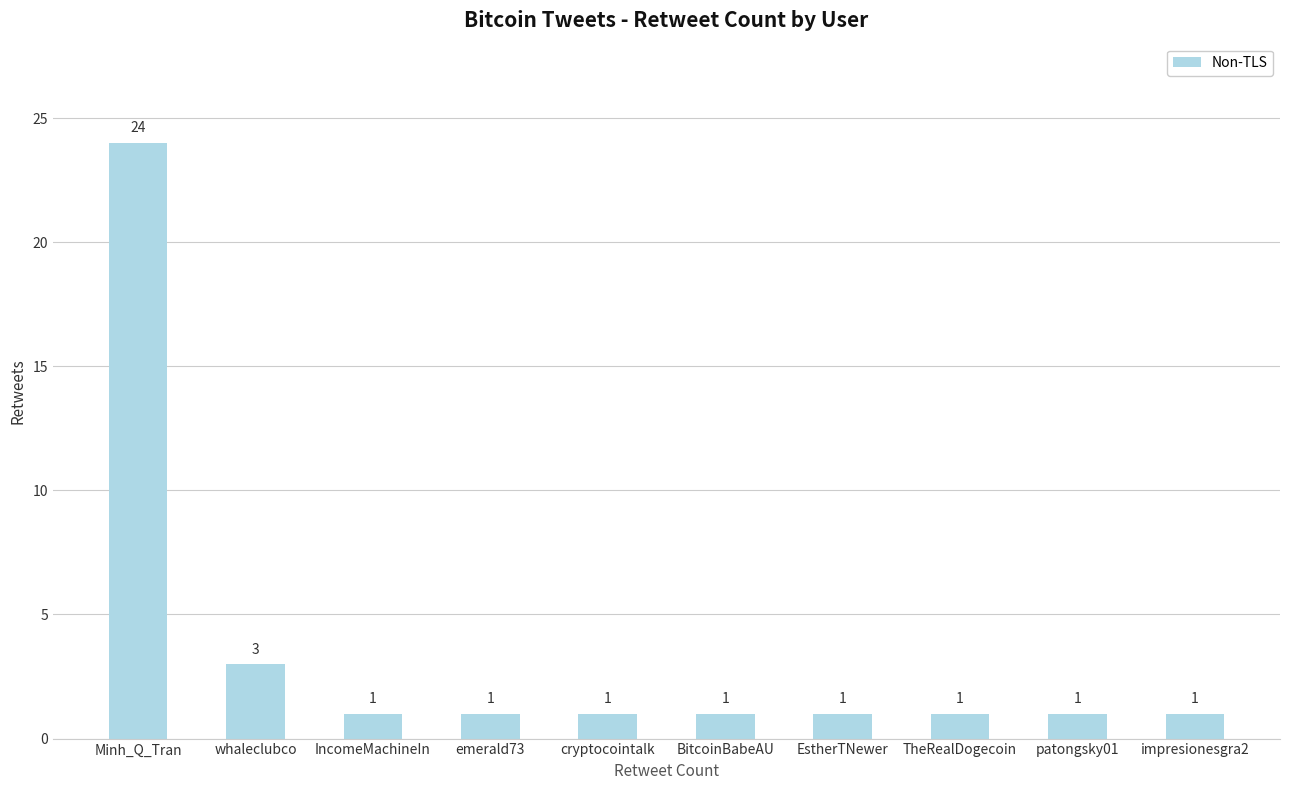

What is the greatest value displayed?

24